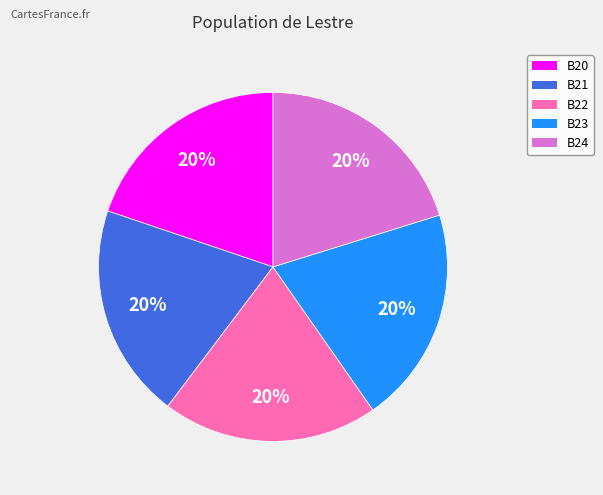

The B22 slice represents 32% of the pie. True or false?

False